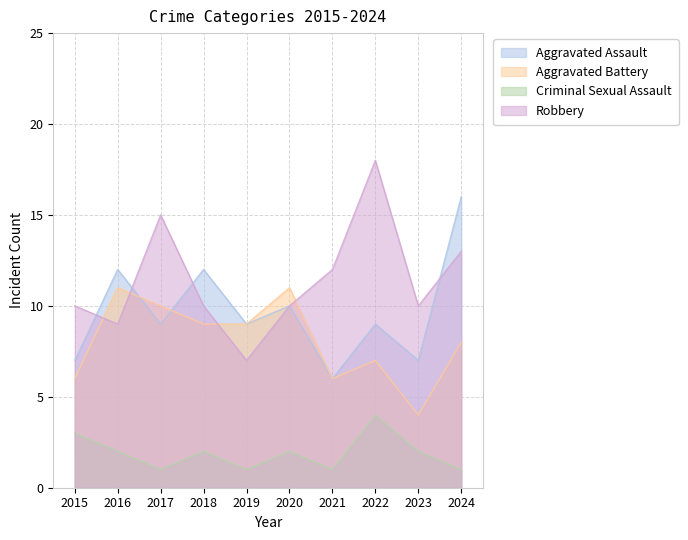

Is the value of Criminal Sexual Assault at 2023 greater than the value of Robbery at 2023?

No